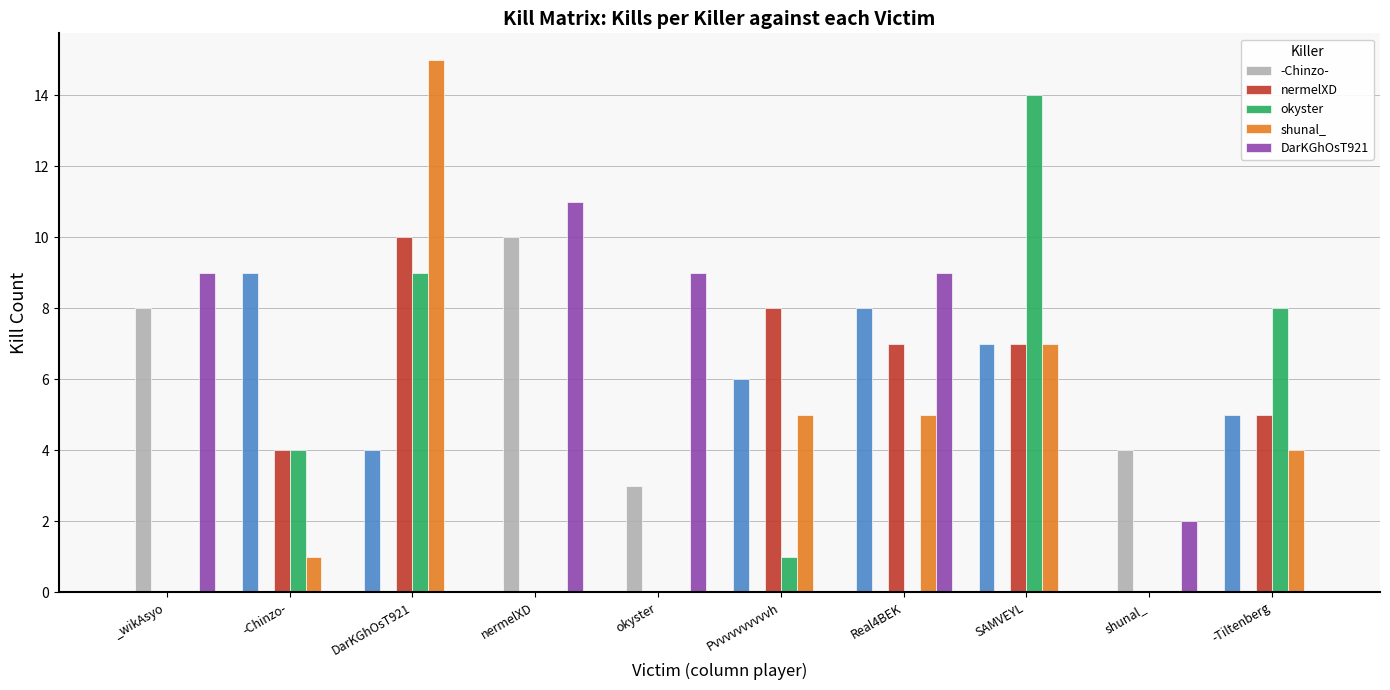

List the labels in order of nermelXD value, largest first.

DarKGhOsT921, Pvvvvvvvvvvh, Real4BEK, SAMVEYL, -Tiltenberg, -Chinzo-, _wikAsyo, nermelXD, okyster, shunal_